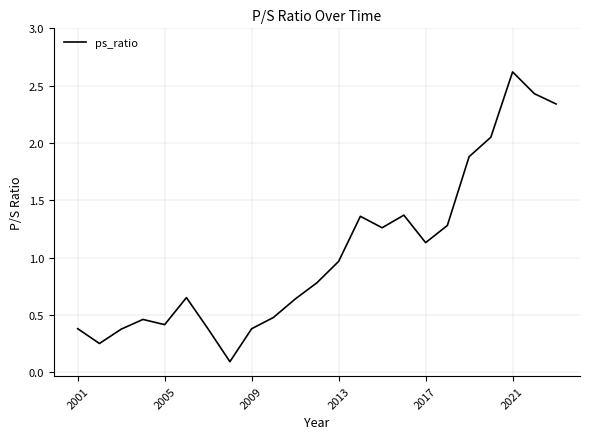

What is the greatest value displayed?

2.6